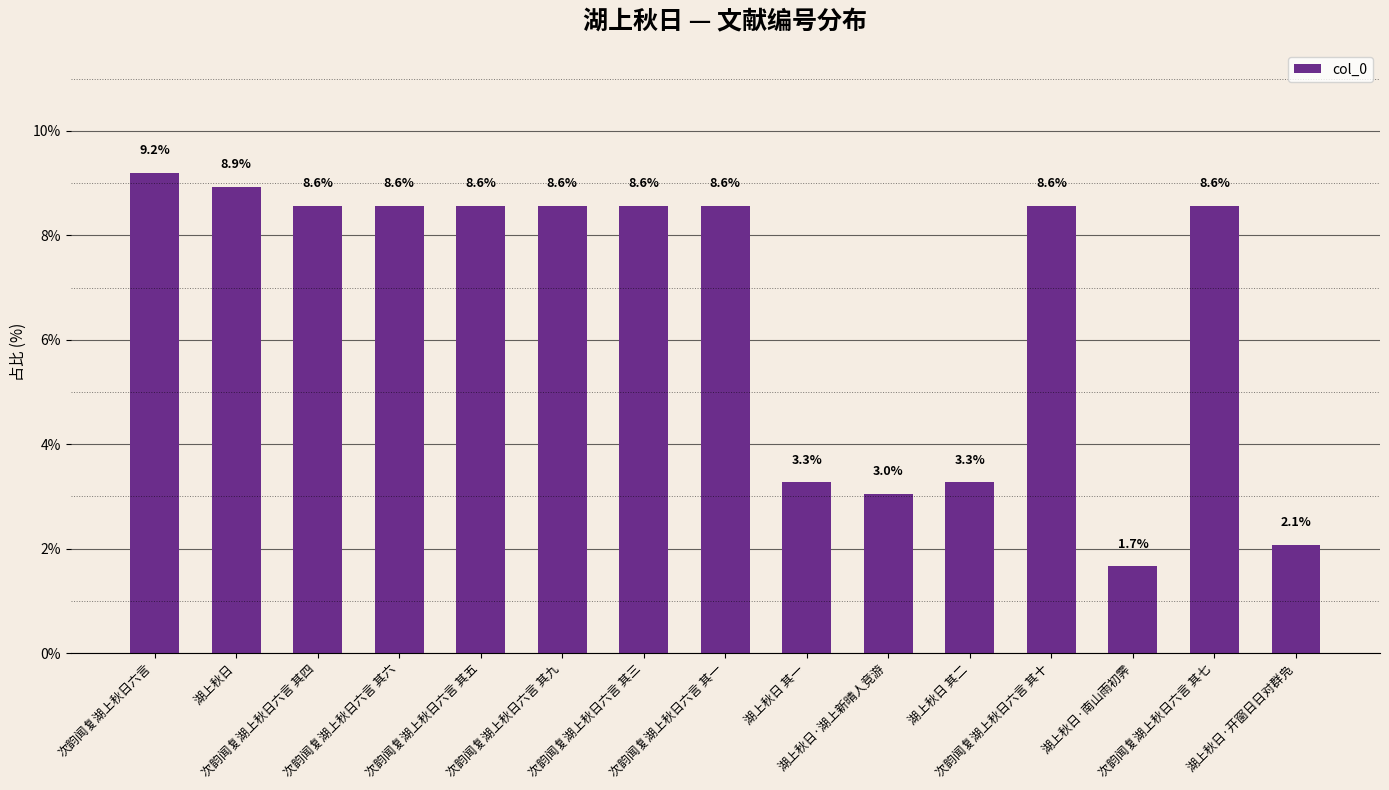

Is it true that the value at 湖上秋日·南山雨初霁 is 2.3?

False